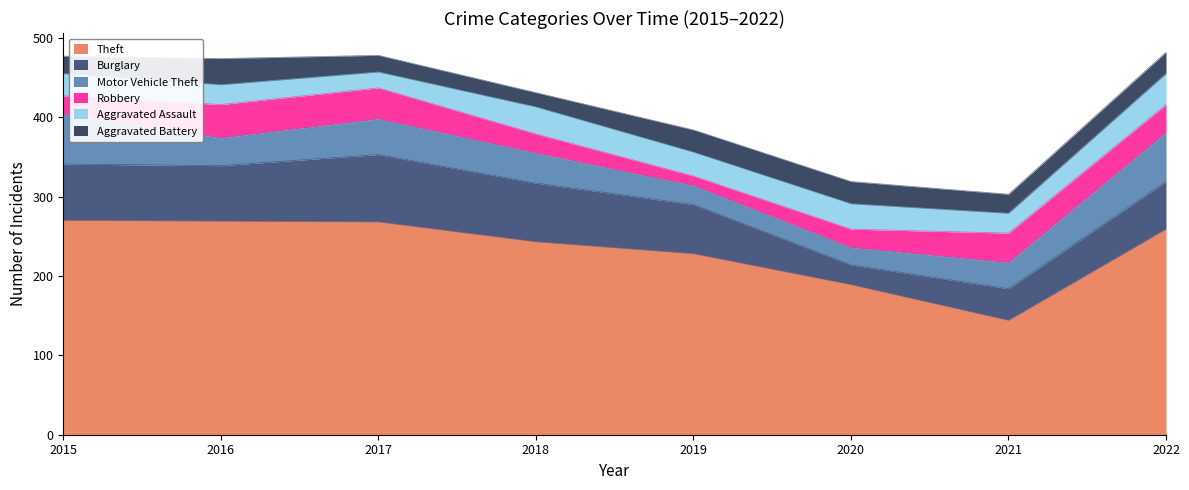

What is the spread (max minus min) of values at 2020?

167